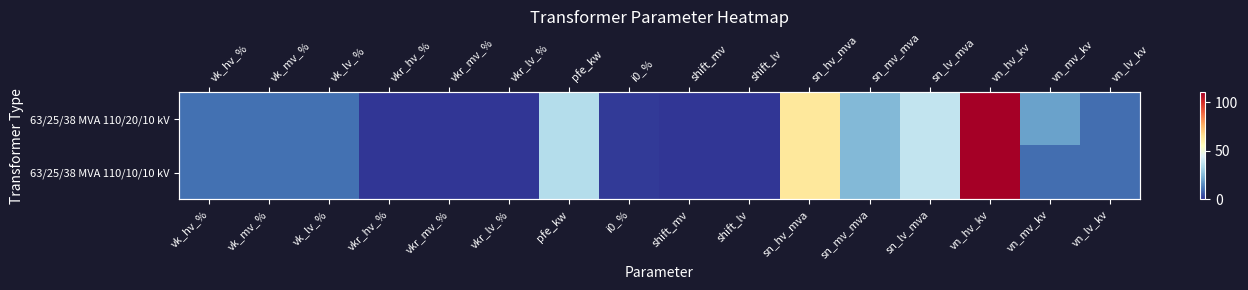

Which series has the widest spread of values?

63/25/38 MVA 110/20/10 kV